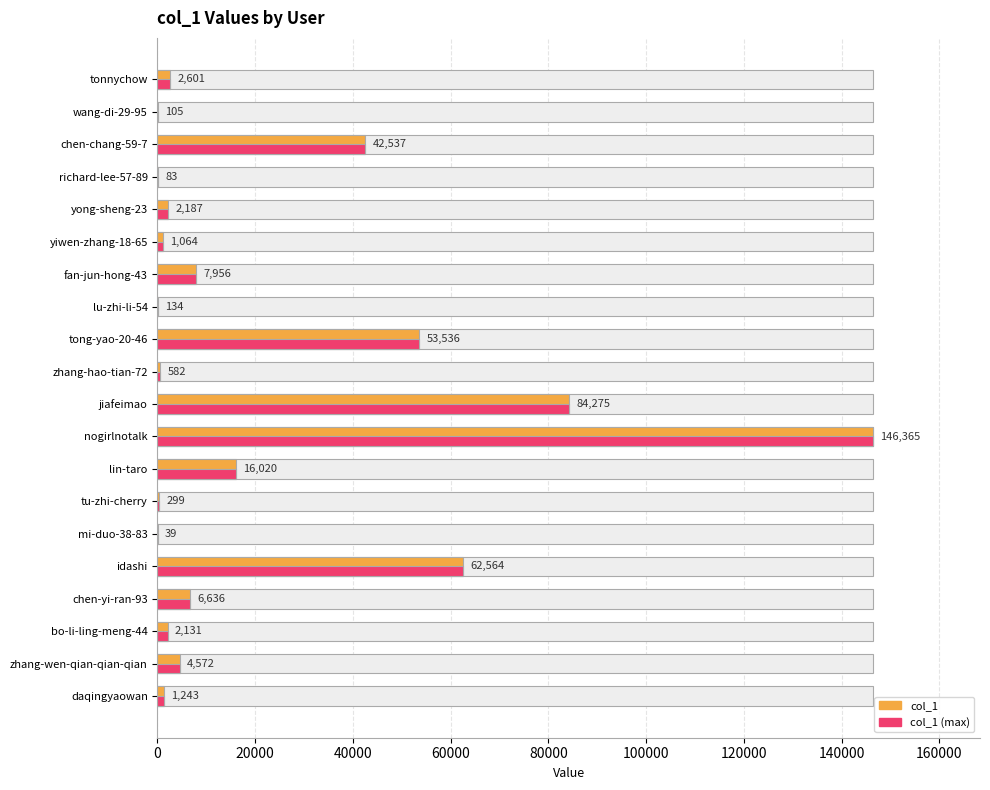

What position from the right is zhang-wen-qian-qian-qian?

19